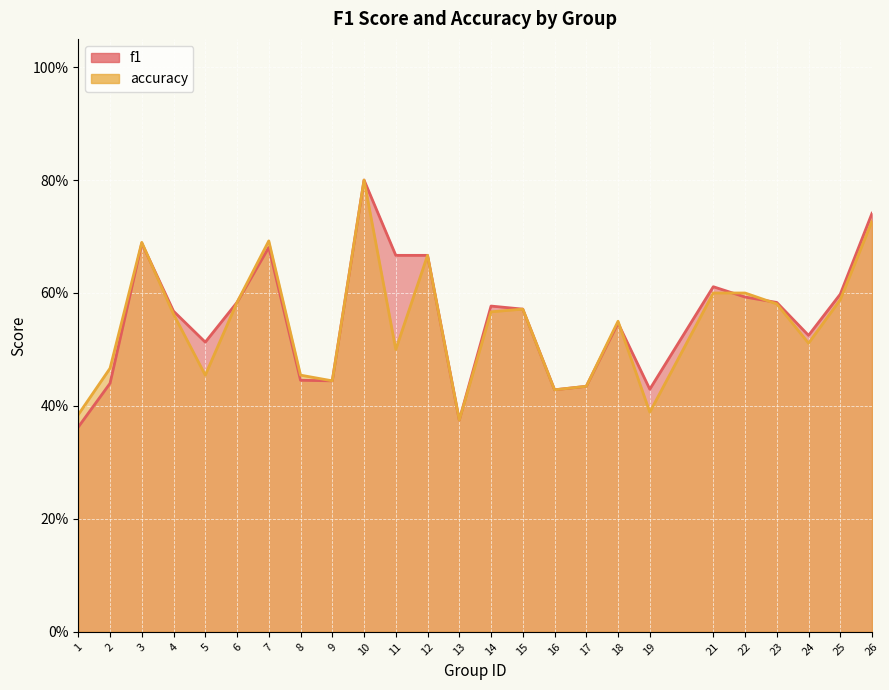

Which category has the lowest value in the accuracy series?

13